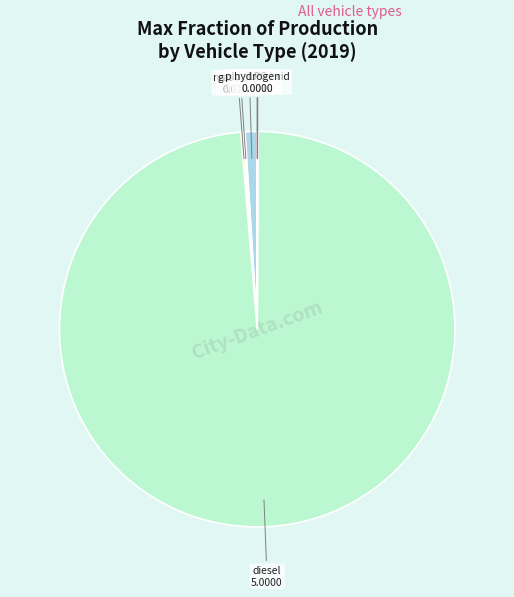

Is there any slice that represents more than half of the pie?

Yes